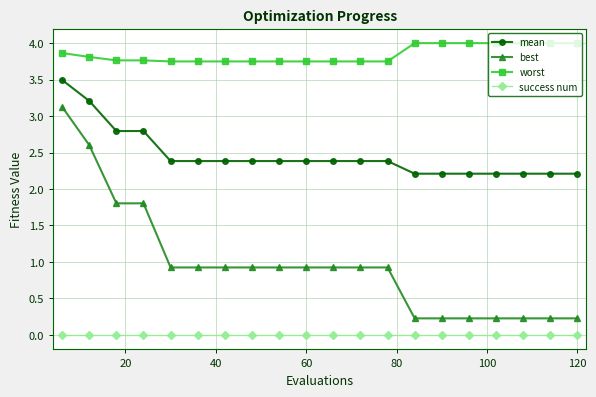

At how many categories does at least one series exceed 3?

20